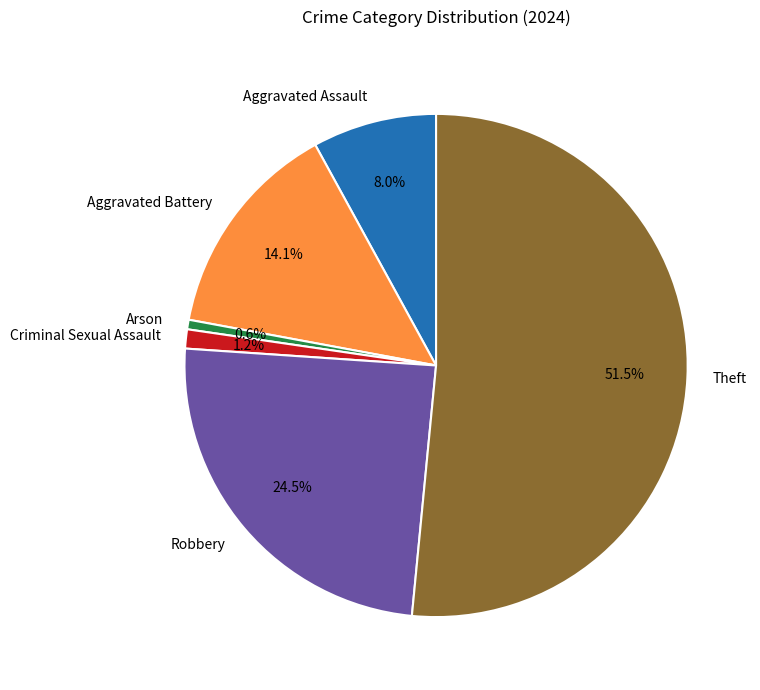

Rank the categories by value from lowest to highest.

Arson, Criminal Sexual Assault, Aggravated Assault, Aggravated Battery, Robbery, Theft